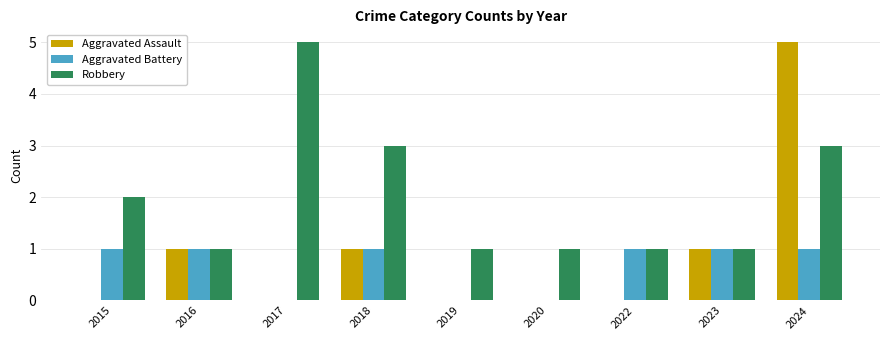

Reading right to left, what are all the values shown in this chart?

Aggravated Assault: 2024=5	2023=1	2022=0	2020=0	2019=0	2018=1	2017=0	2016=1	2015=0
Aggravated Battery: 2024=1	2023=1	2022=1	2020=0	2019=0	2018=1	2017=0	2016=1	2015=1
Robbery: 2024=3	2023=1	2022=1	2020=1	2019=1	2018=3	2017=5	2016=1	2015=2